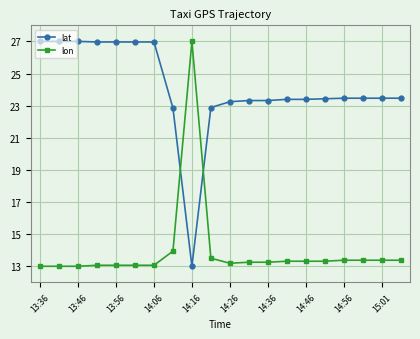

What is the average value of the lat series?

24.1